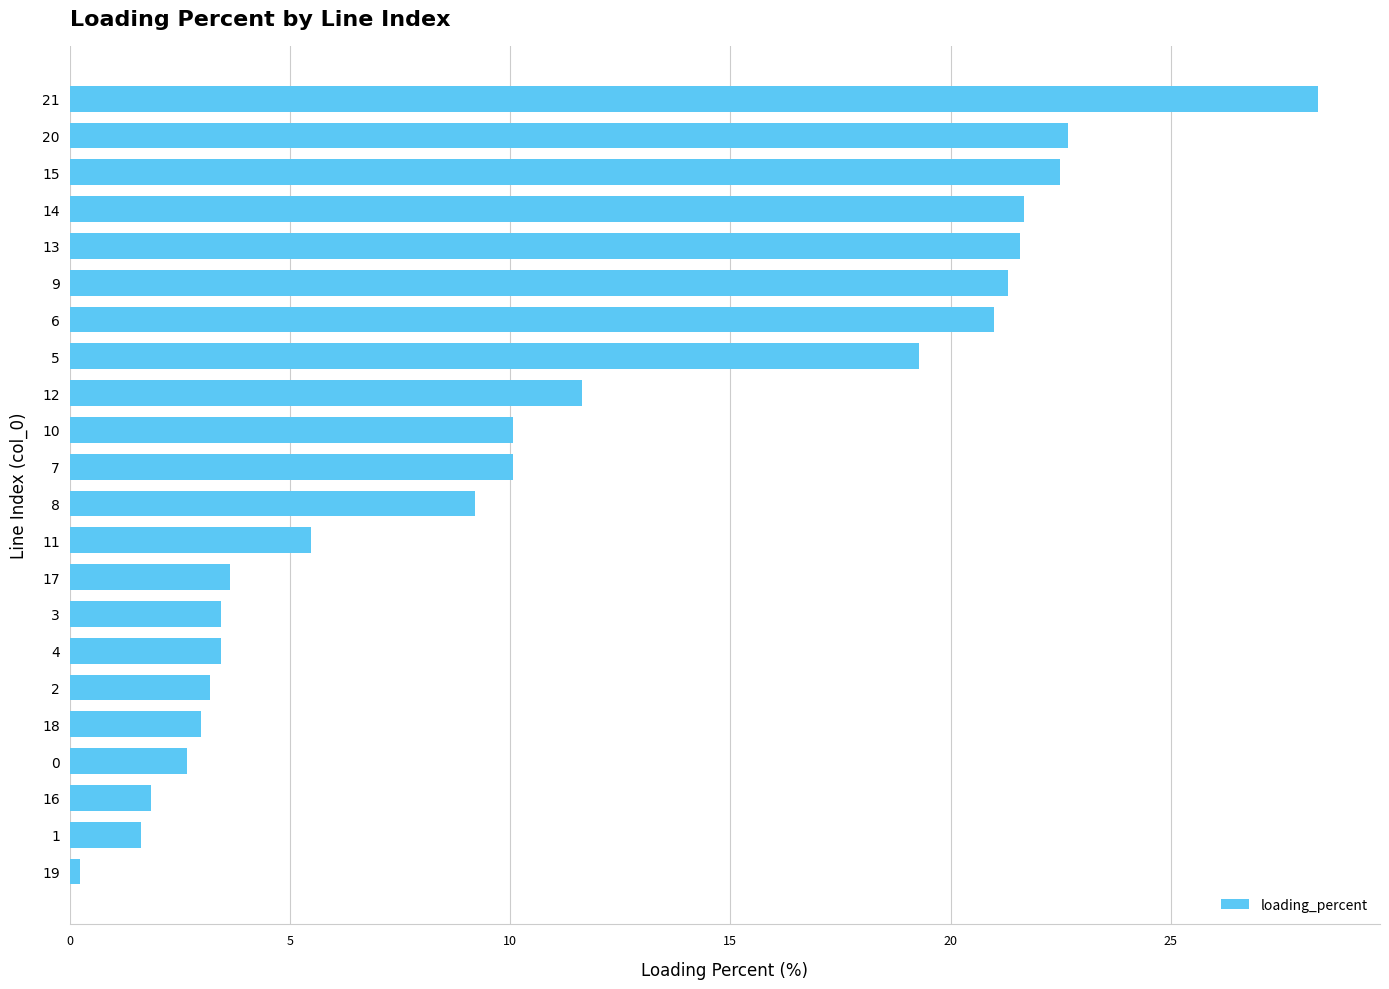

Approximately how many times larger is the value at 21 compared to 16?

15.4